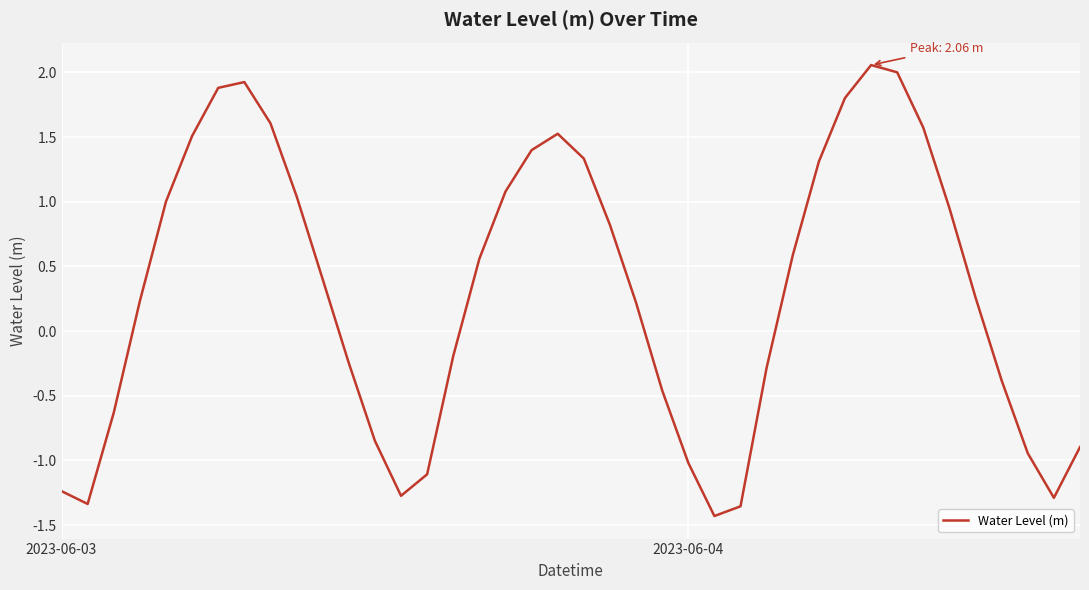

How many values are below 0?

17